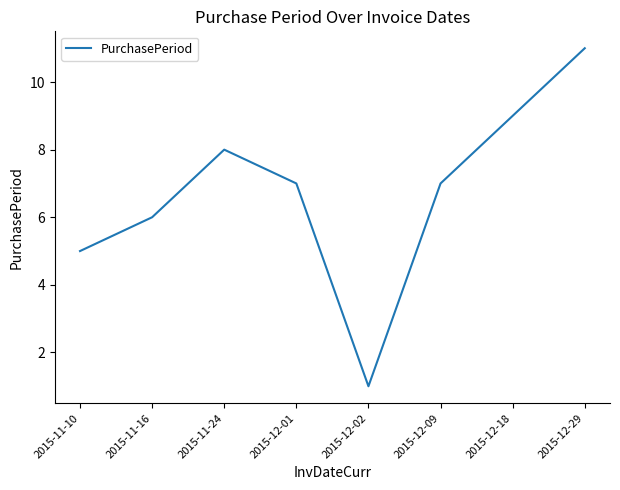

At which category does the chart reach its minimum across all series?

2015-12-02